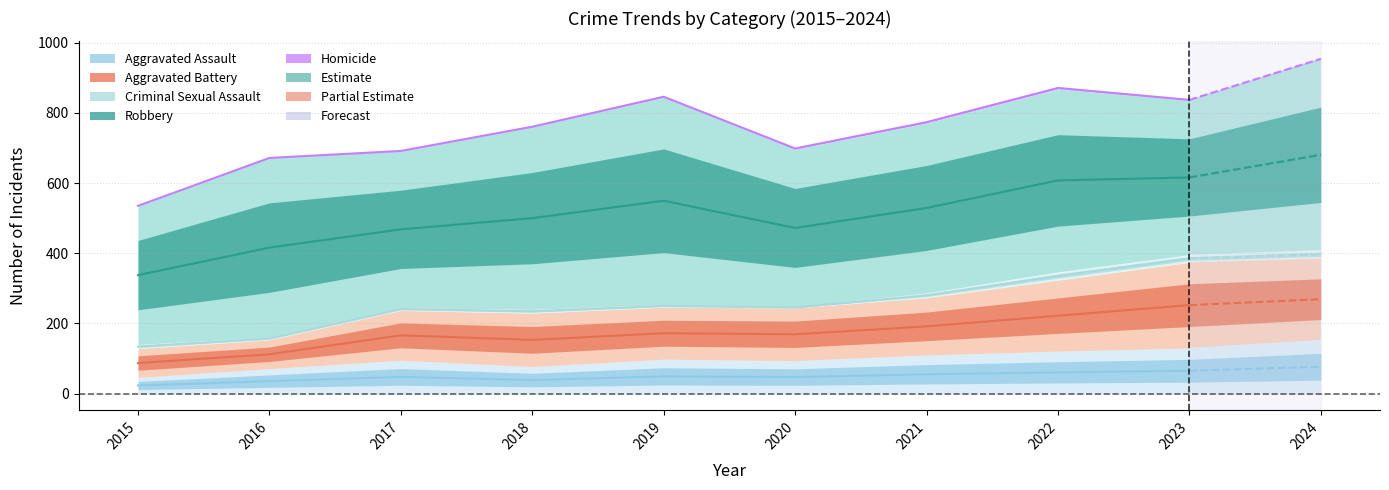

At which category is the sum across all series the highest?

2023